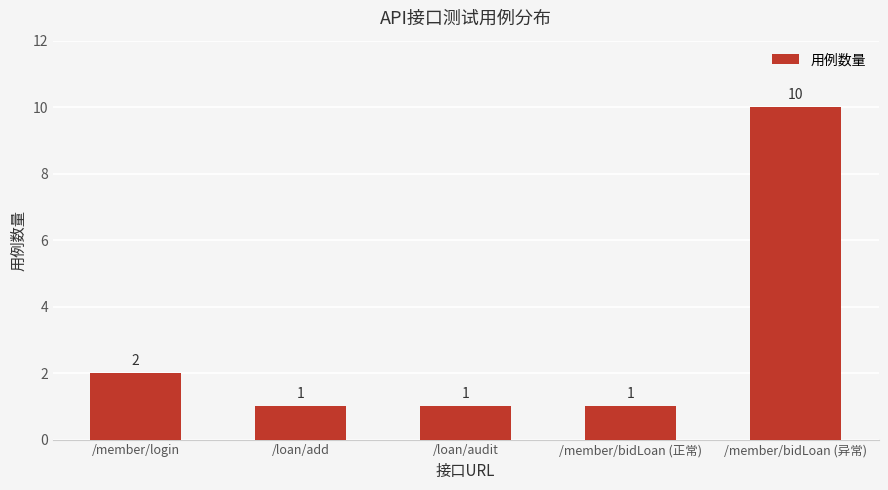

What is the change in value from /member/login to /member/bidLoan (异常)?

+8